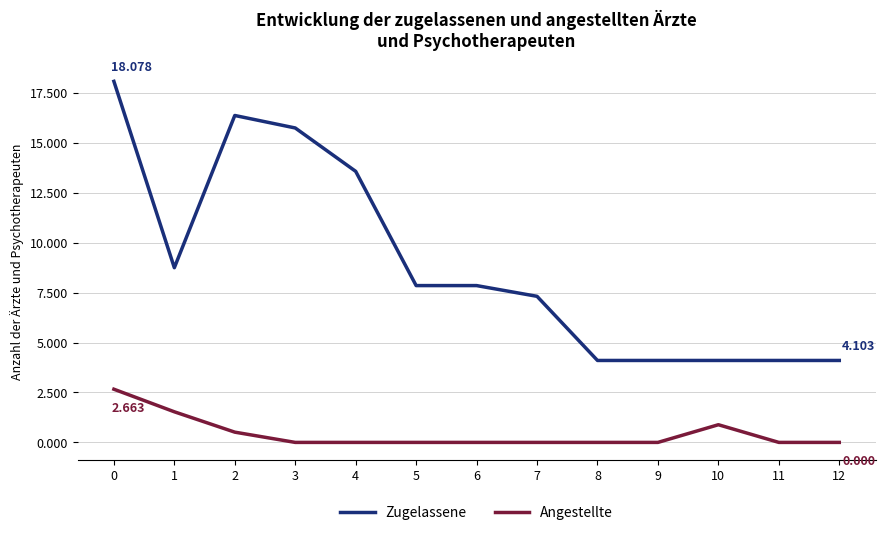

True or false: Angestellte and Zugelassene intersect in this chart.

False